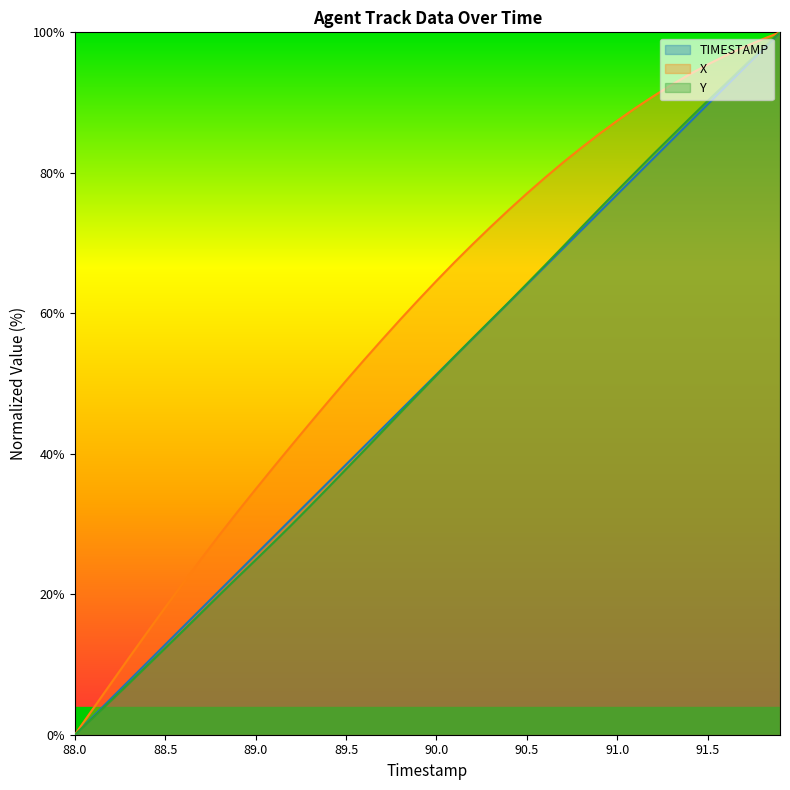

Which category has the lowest value in the X series?

88.0